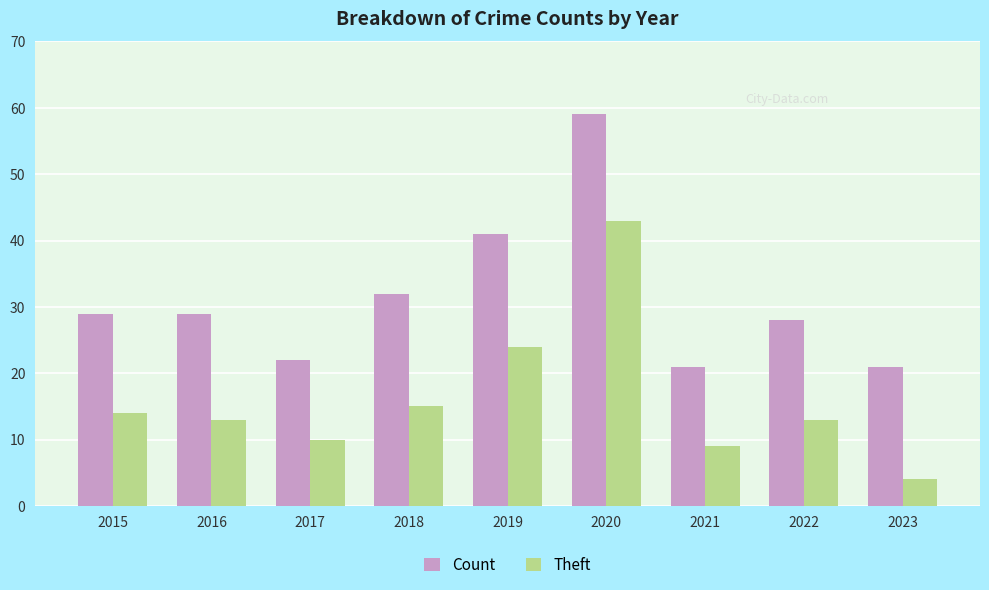

The value of Count at 2019 is 41. True or false?

True